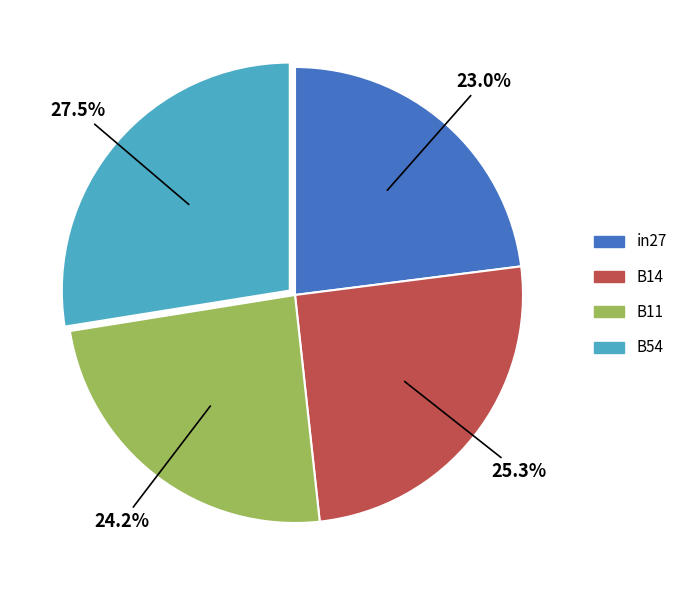

Which has a higher value, B14 or B54?

B54